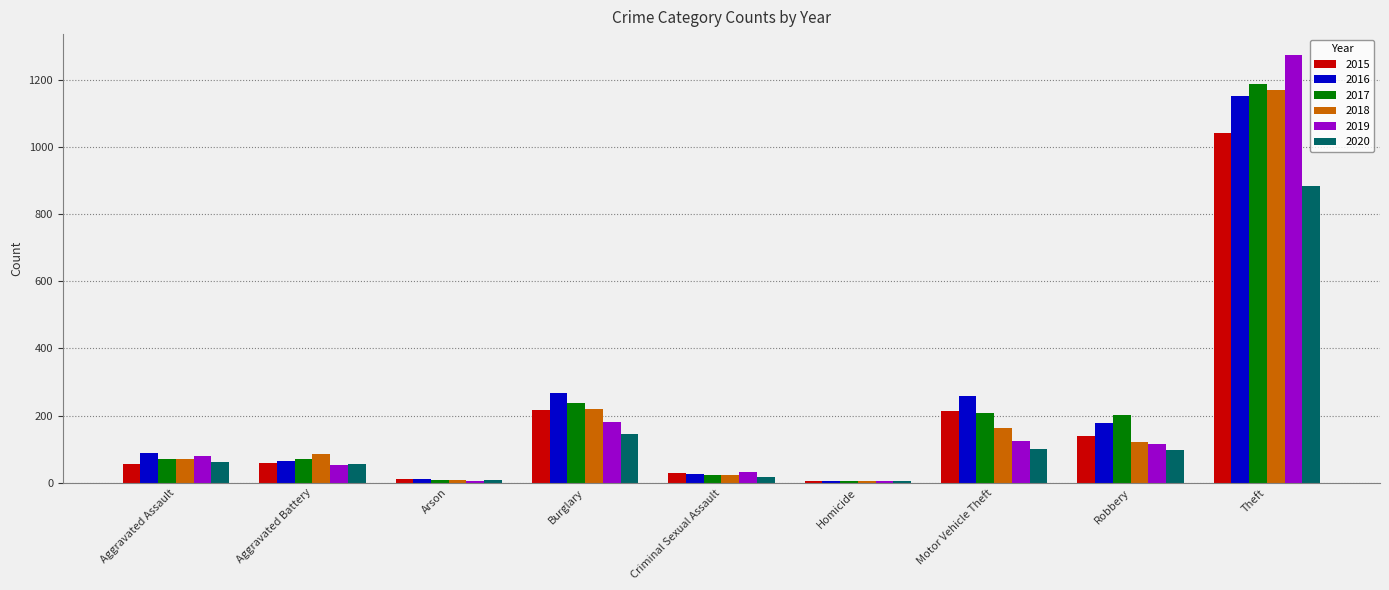

What is the maximum value for 2016?

1151